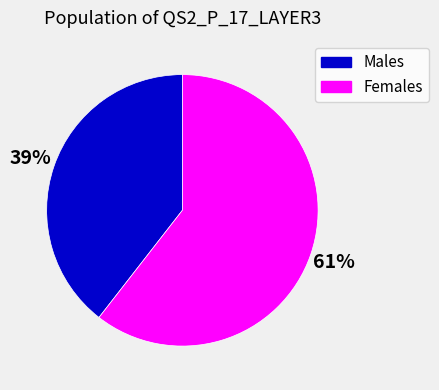

Is there a majority slice in this chart?

Yes